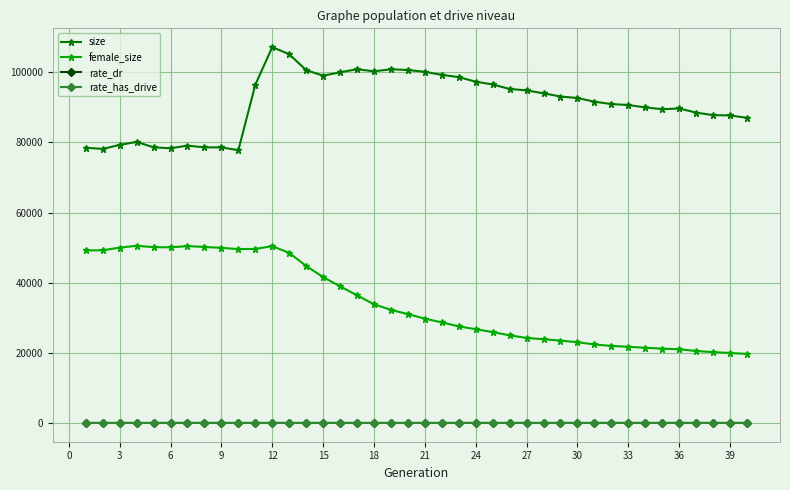

True or false: size and female_size cross at least once.

False